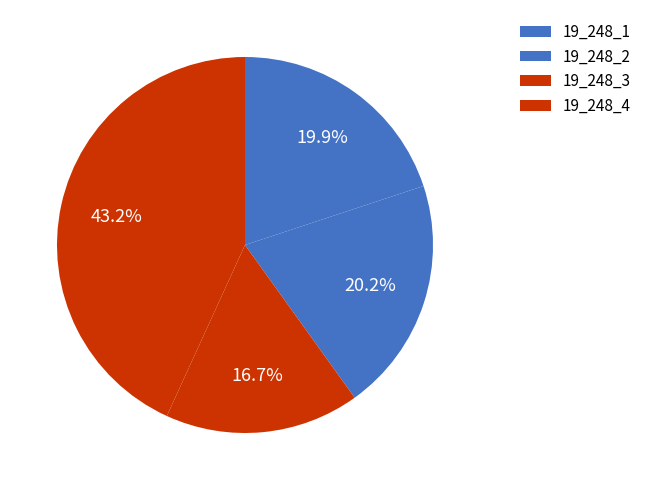

What percentage do 19_248_4 and 19_248_3 together represent?

59.9%